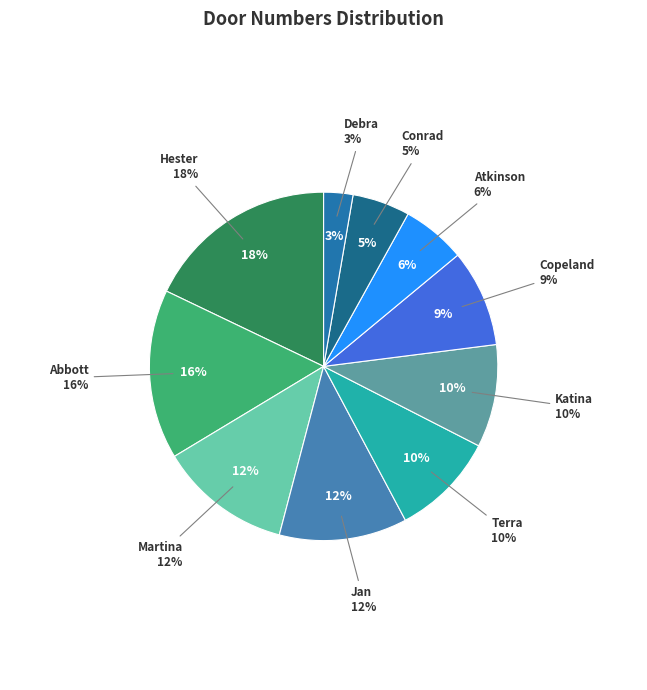

To the nearest percent, what percentage of the pie is Martina Young?

12%